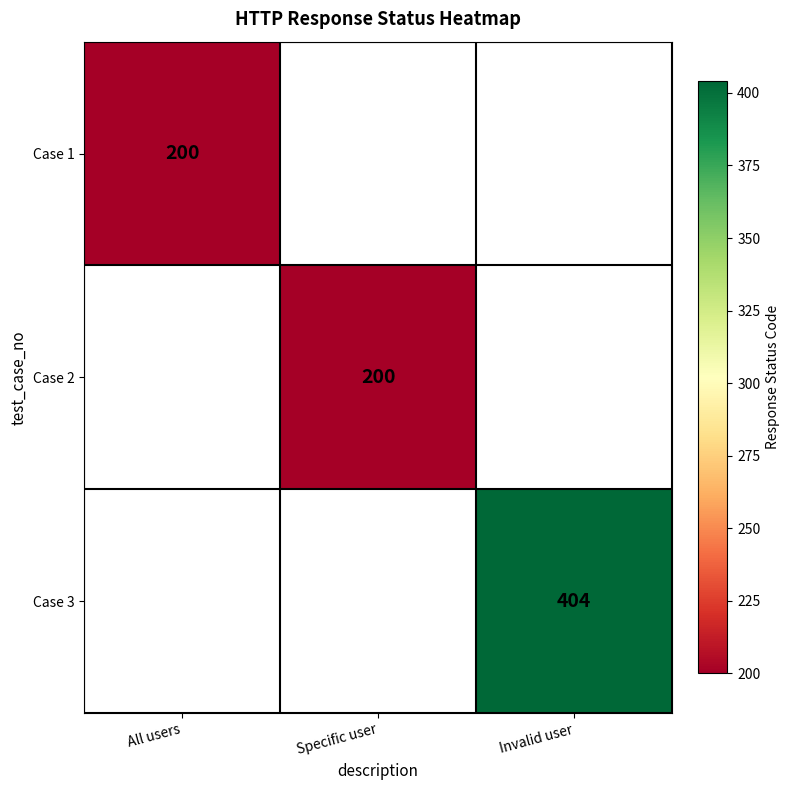

True or false: Case 3 has a value of 404 at Invalid user.

True